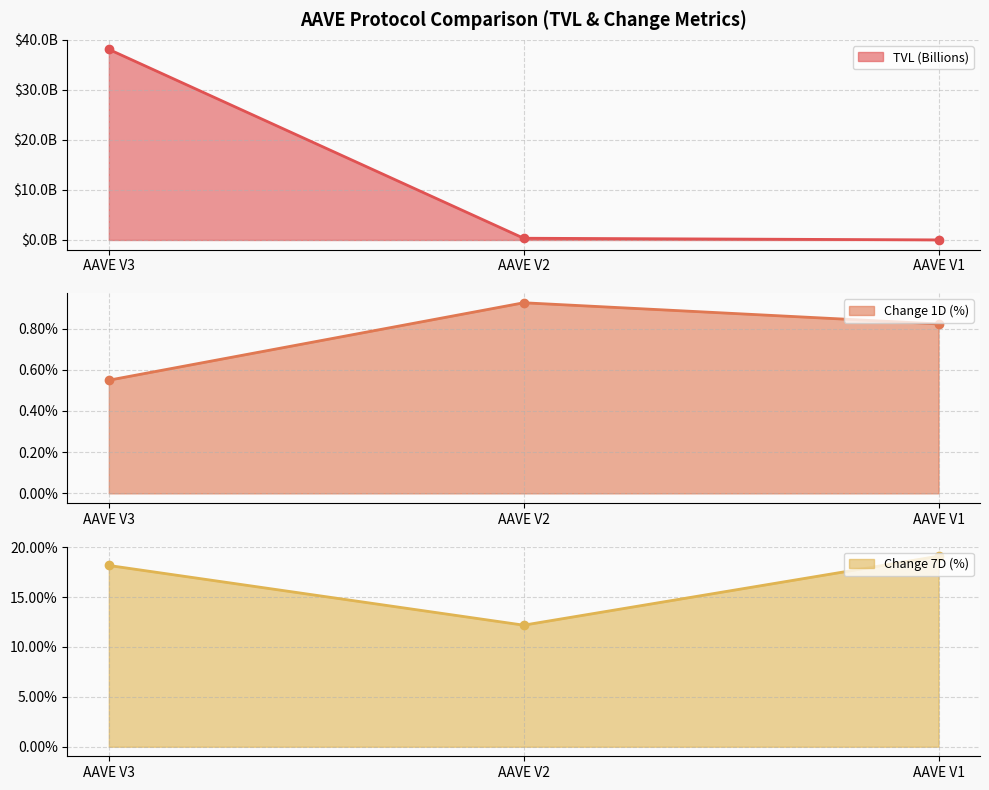

What value does the Change 7D (%) series have at AAVE V3?

18.2